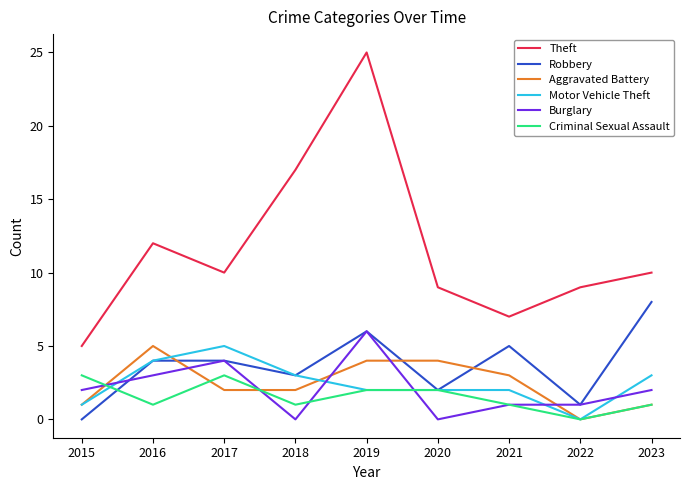

What is the highest value of the Criminal Sexual Assault series?

3